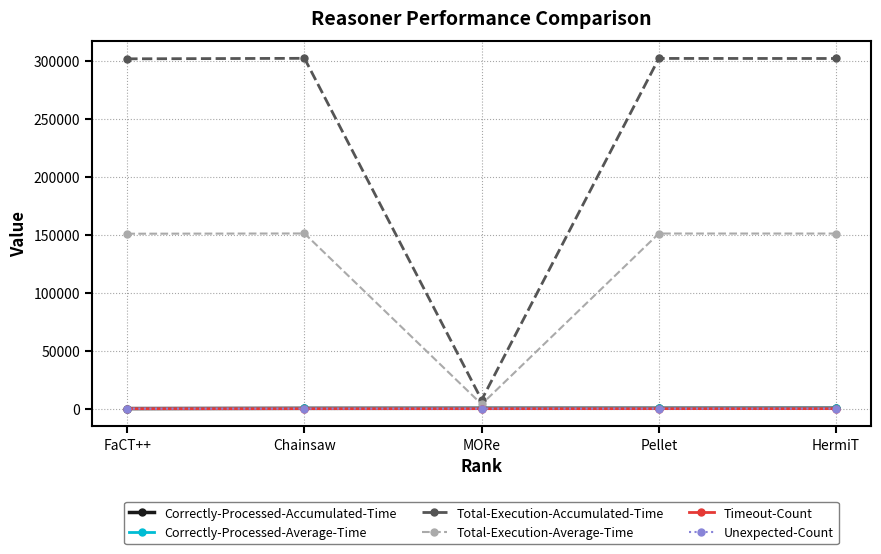

True or false: Total-Execution-Accumulated-Time and Timeout-Count intersect in this chart.

False